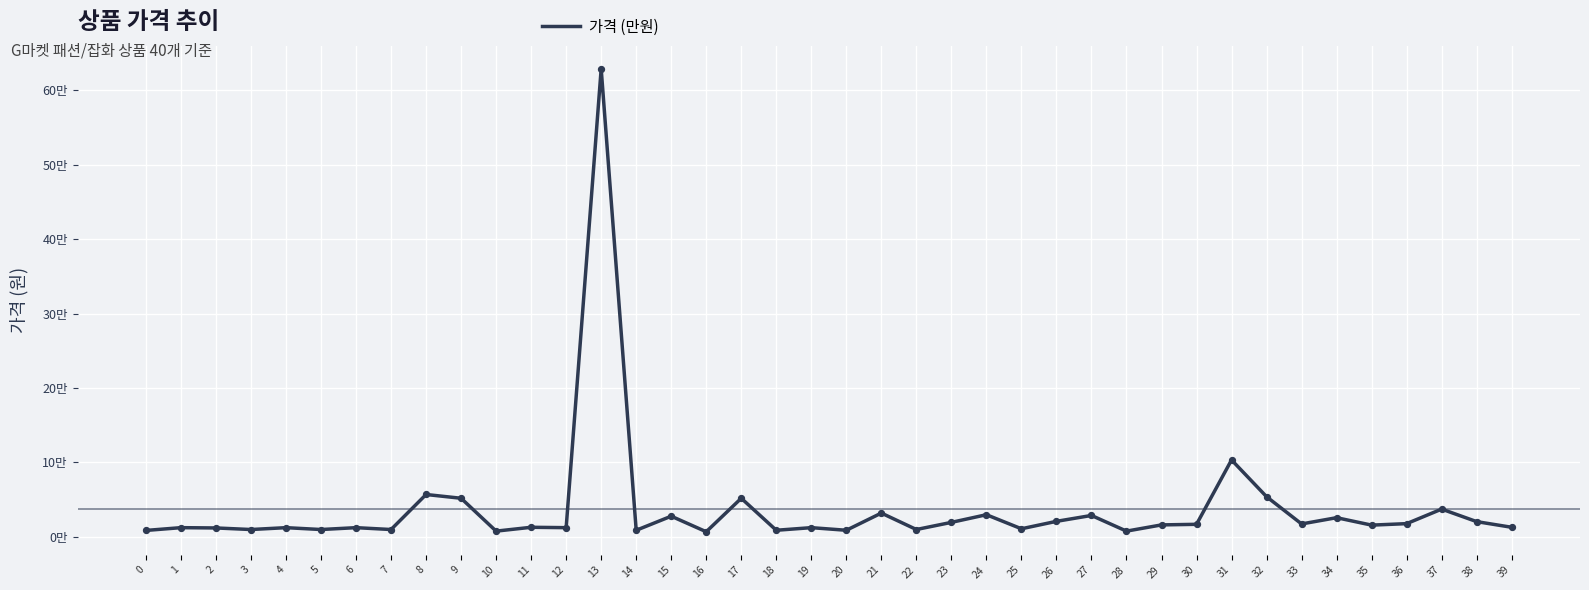

Does the chart have visible grid lines?

Yes